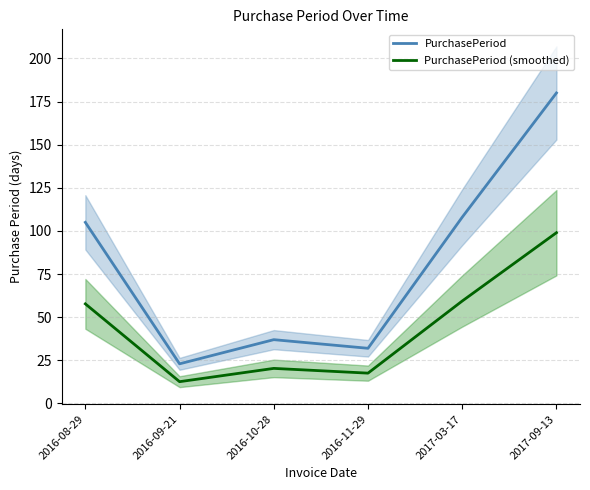

What is the difference between the second highest and second lowest values in the PurchasePeriod (smoothed) series?

41.8